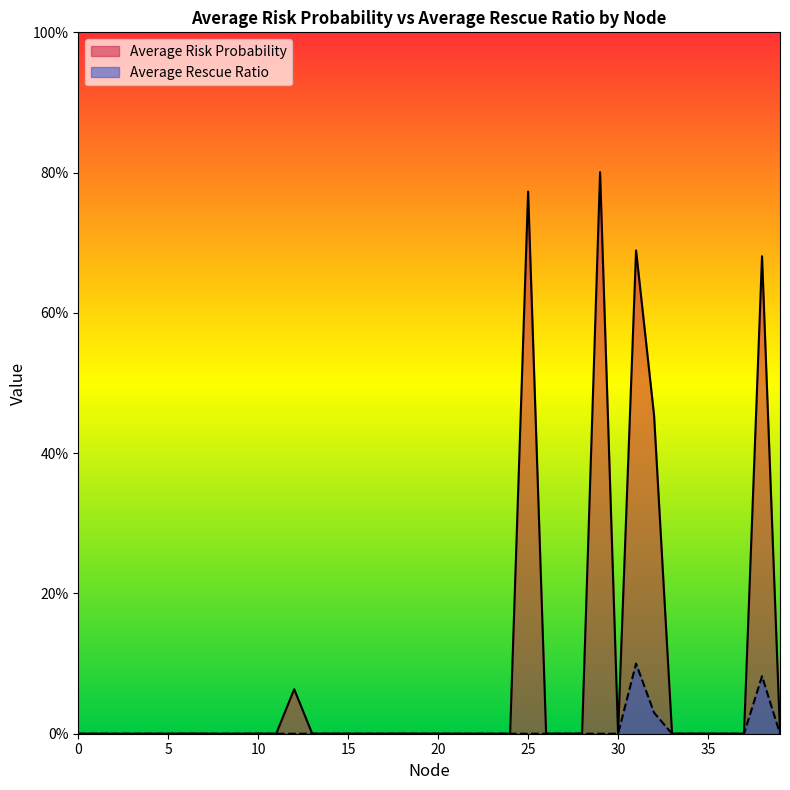

What is the sum of all Average Risk Probability values?

3.5